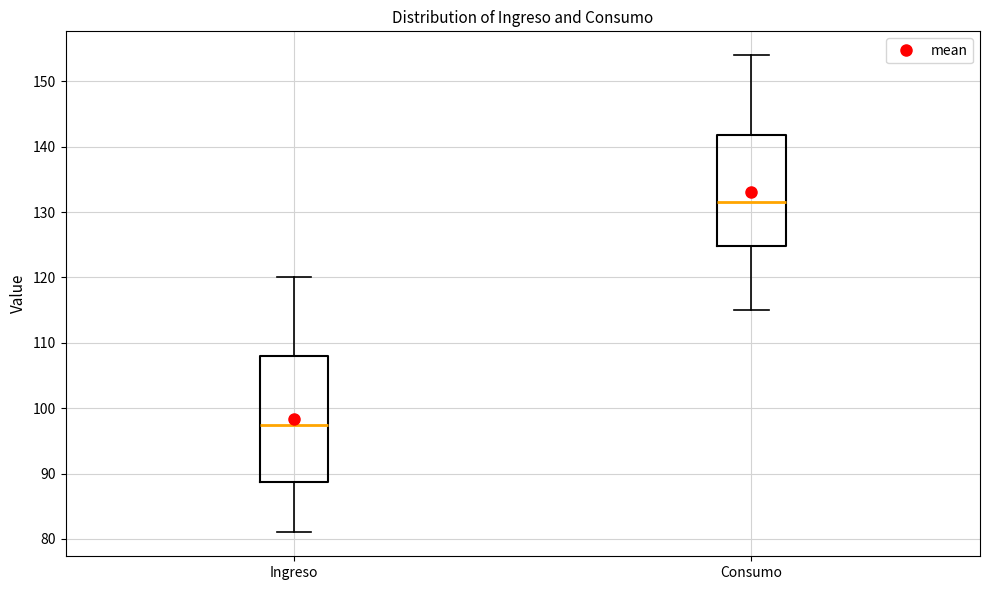

Which box's median line is the lowest?

Ingreso